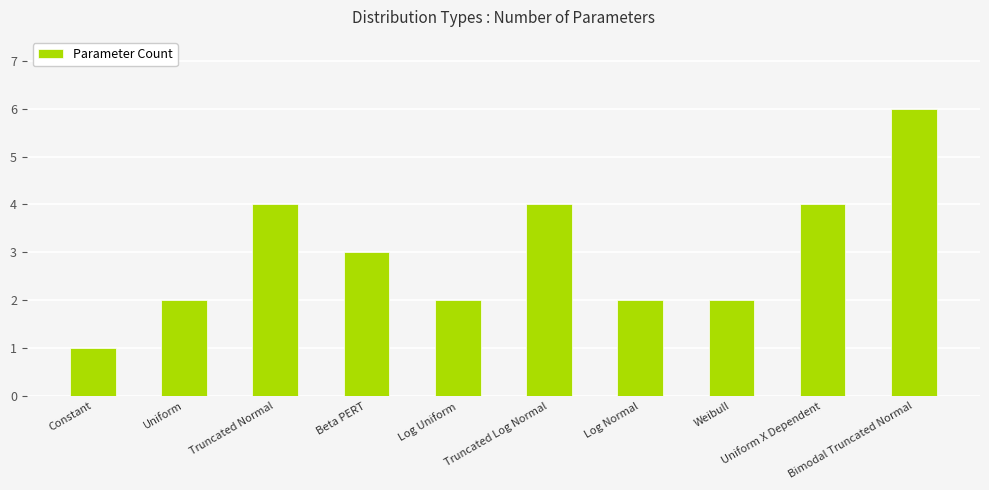

Read the value at Bimodal Truncated Normal.

6